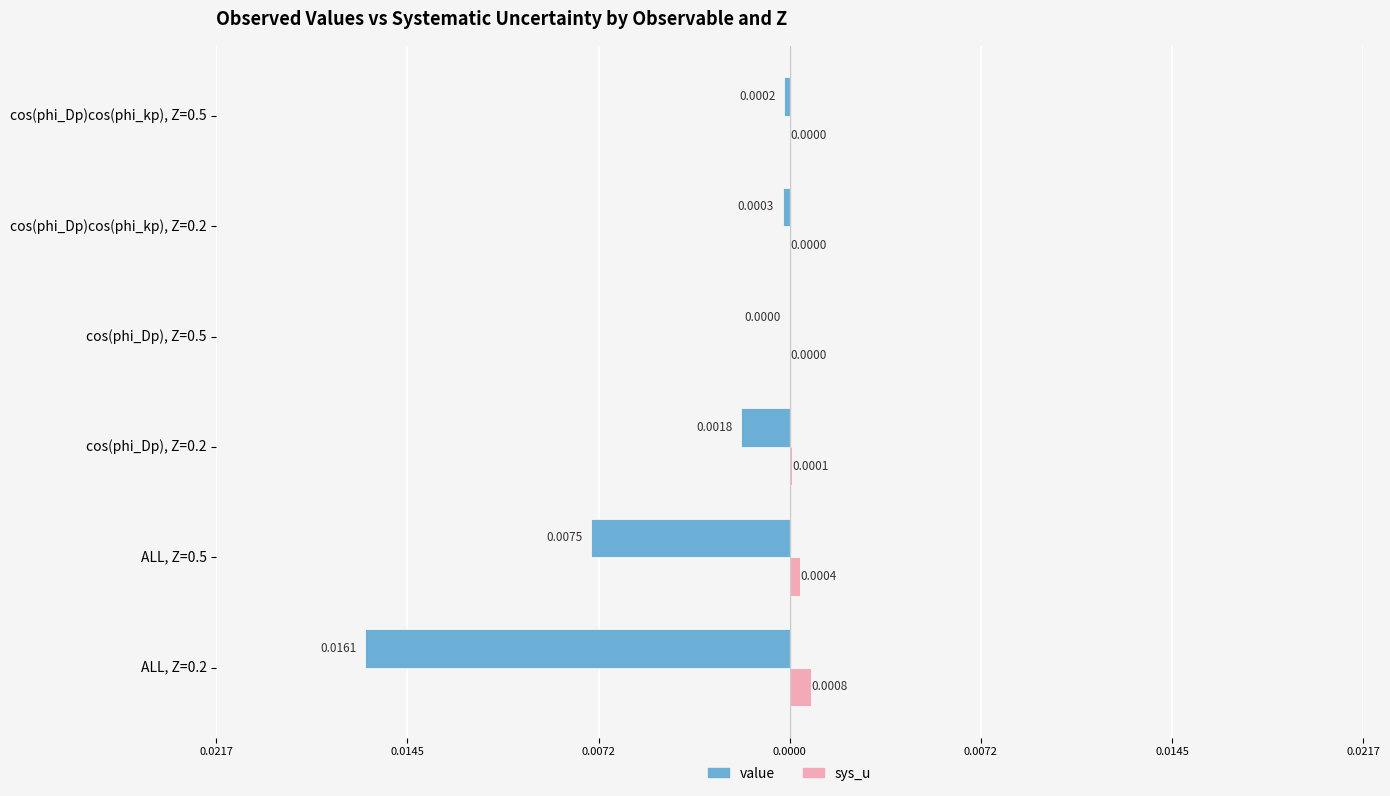

What are all the series names shown in the legend?

value, sys_u